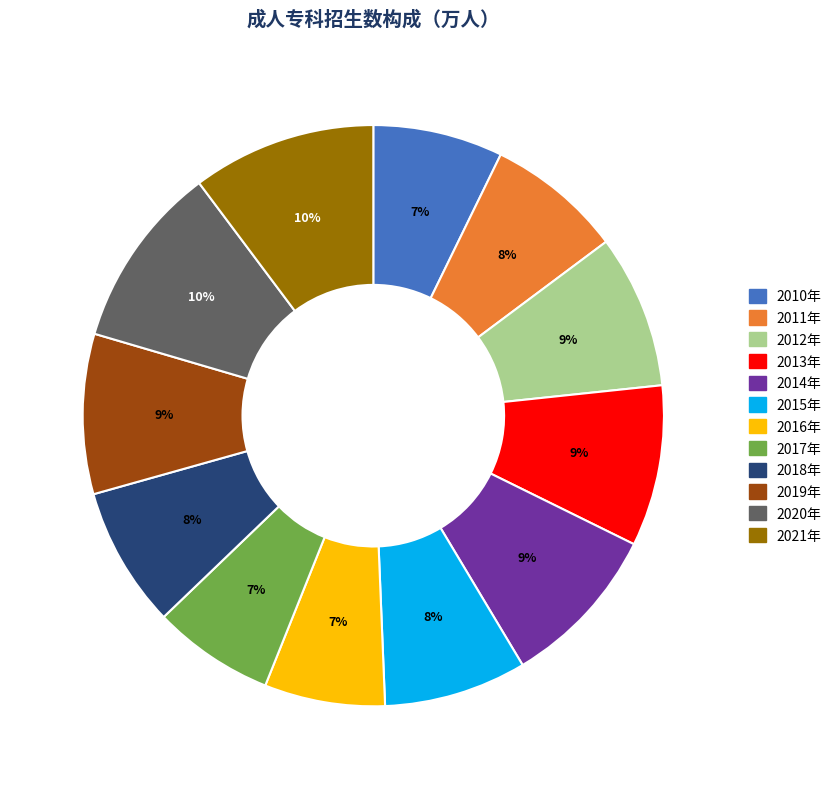

Is the sum of 2010年 and 2020年 greater than half?

No